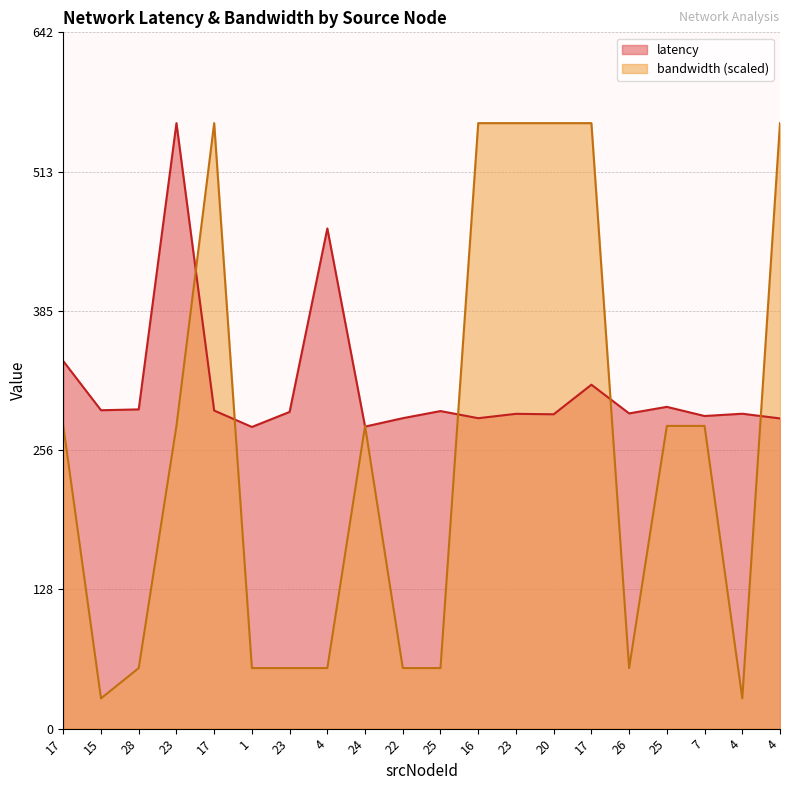

After their last crossing, which series has the higher values: bandwidth or latency?

bandwidth